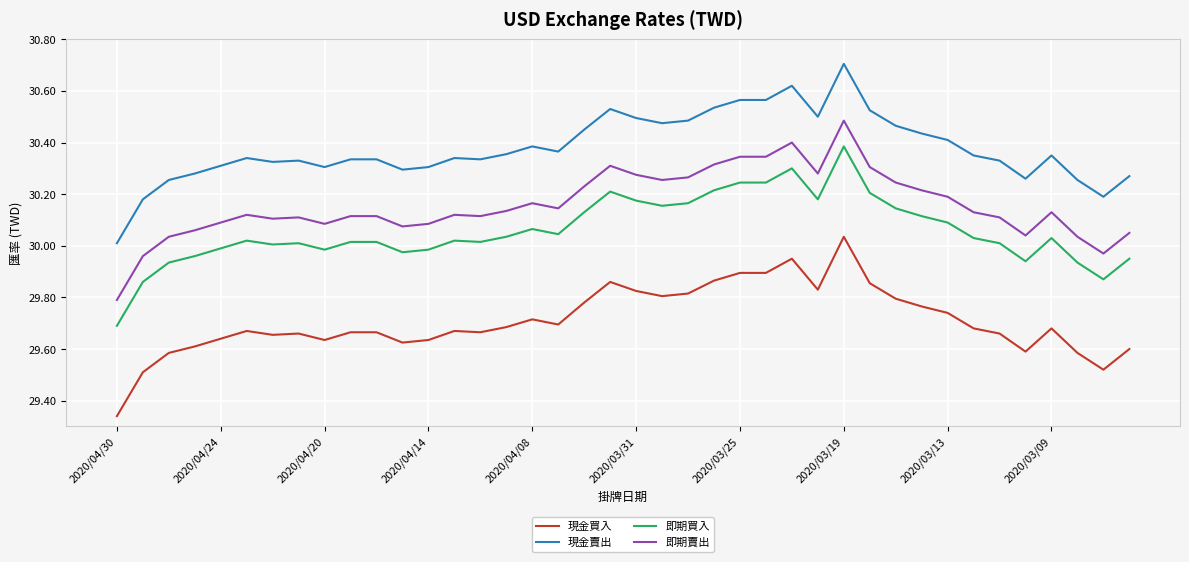

Rank the series by their maximum value, from lowest to highest.

現金買入, 即期買入, 即期賣出, 現金賣出